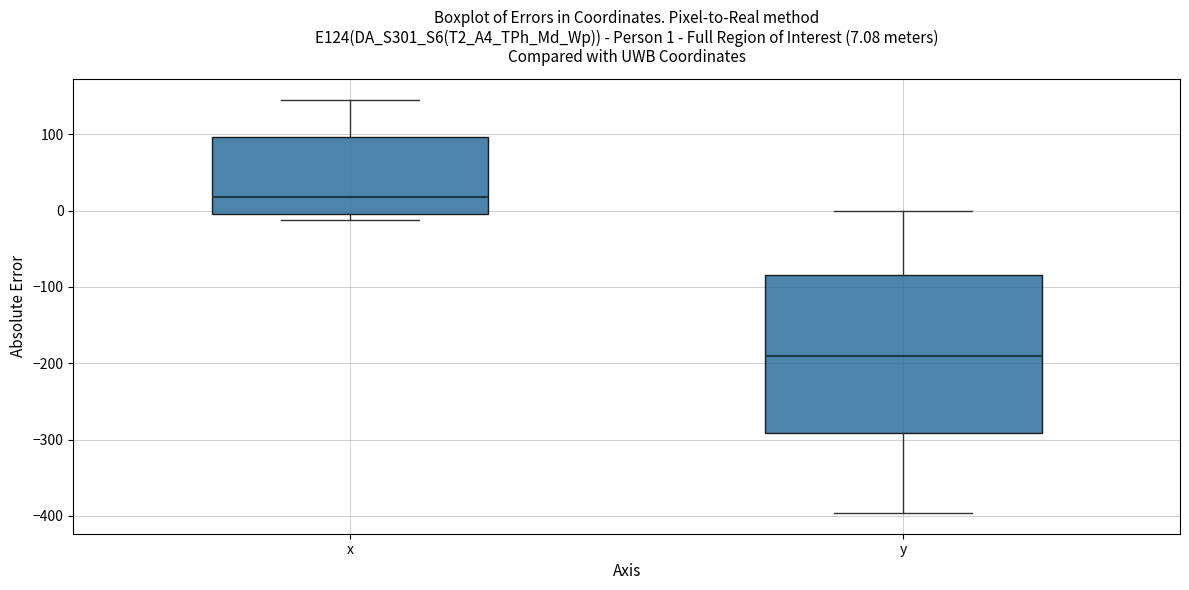

Comparing the boxes themselves (not the whiskers), which one is the tallest?

y